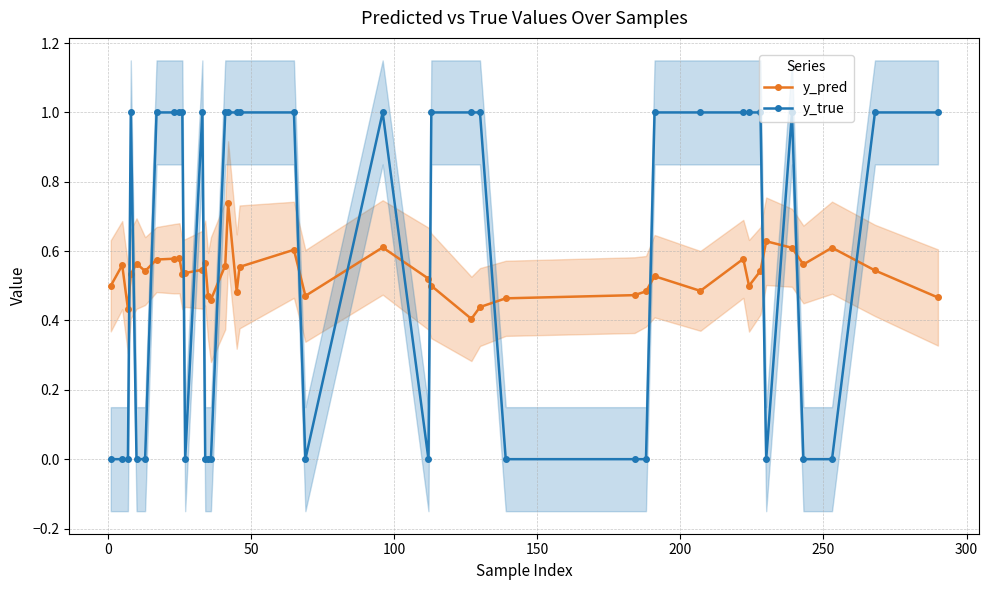

True or false: y_pred and y_true cross at least once.

True